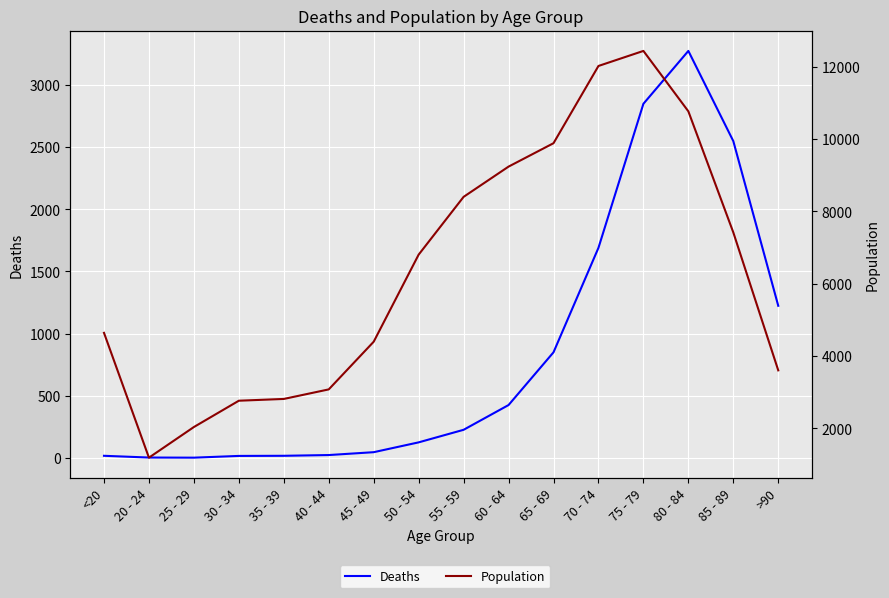

What is the sum of all Deaths values?

13343